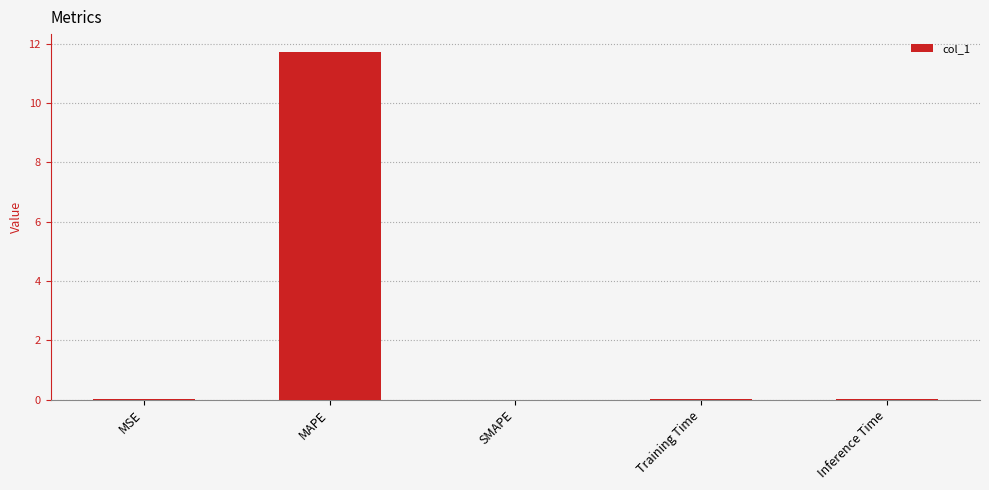

Is it true that the value at MSE is 0.0?

True